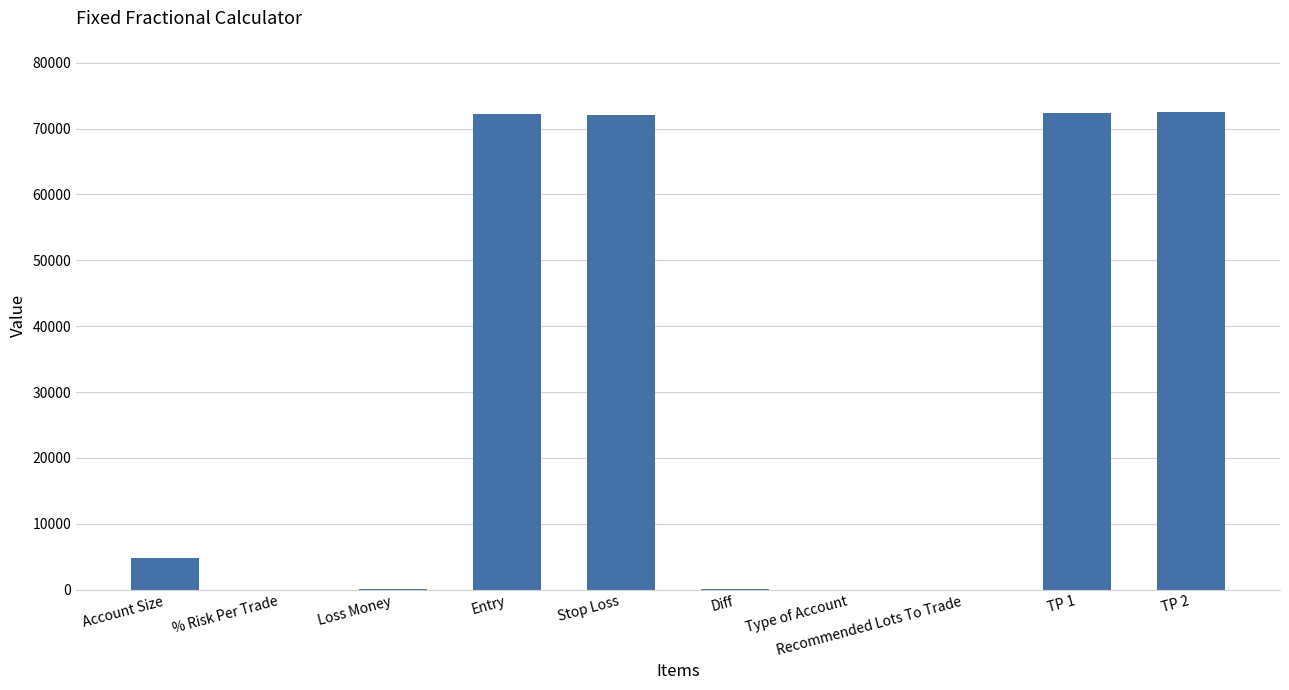

Read the value at Account Size.

4743.0